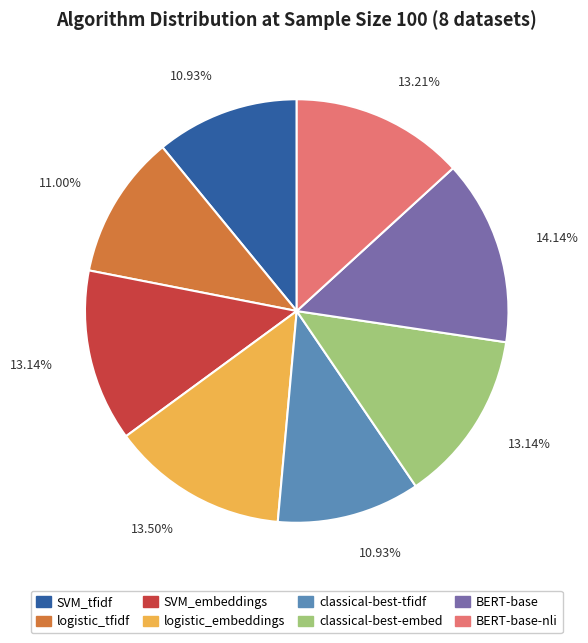

Which category has the biggest portion of the pie?

BERT-base